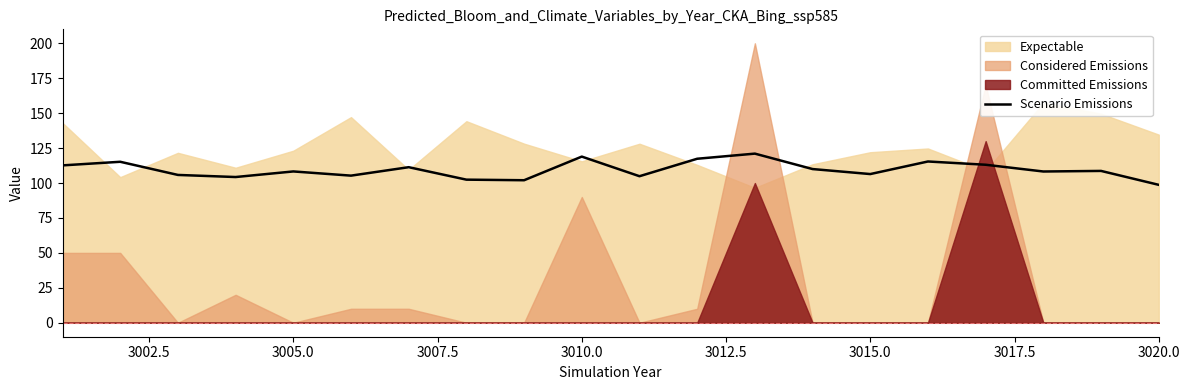

Is it true that Scenario Emissions equals 98.7 at 3020.0?

True